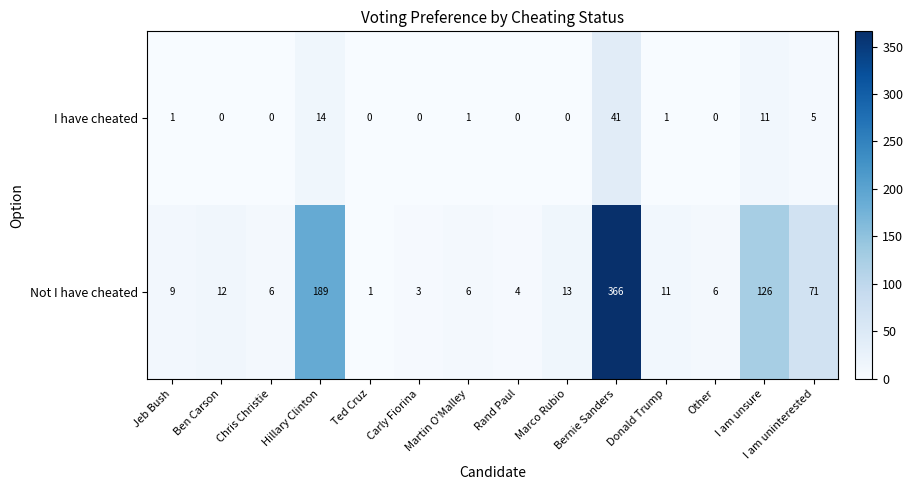

What is the sum of the Not I have cheated values at Donald Trump and Martin O'Malley?

17